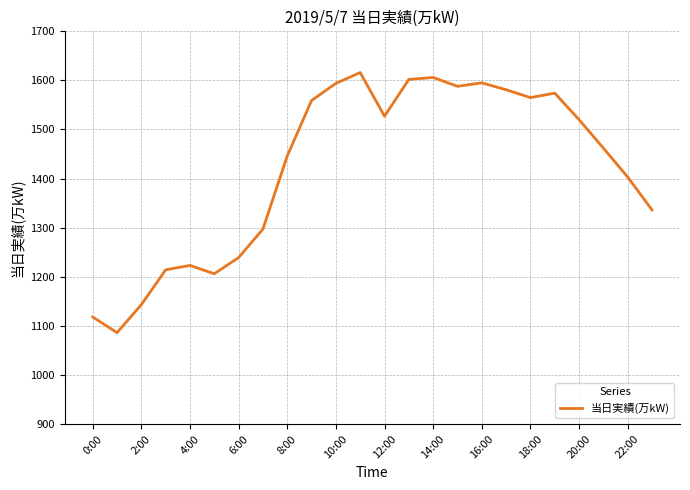

What is the average value?

1421